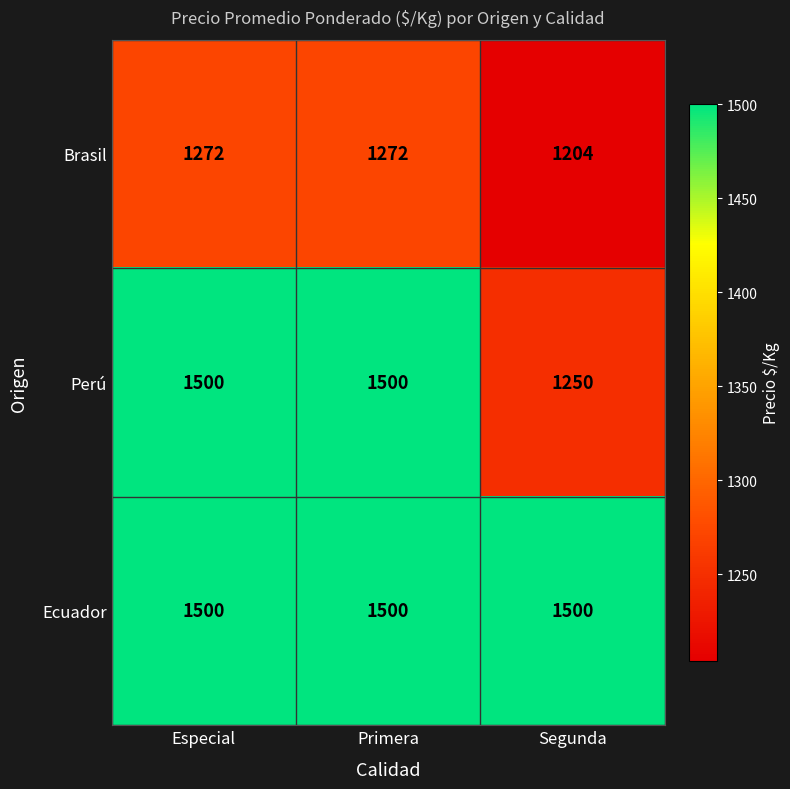

What is the sum of the Brasil values at Especial and Primera?

2544